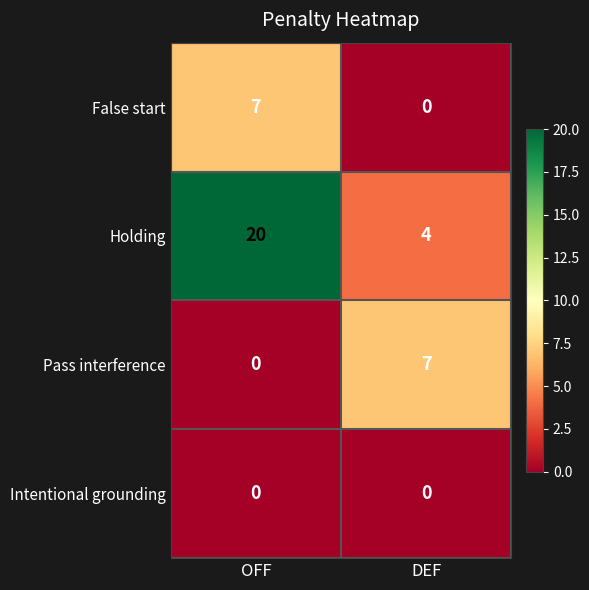

The value of Holding at DEF is 4. True or false?

True